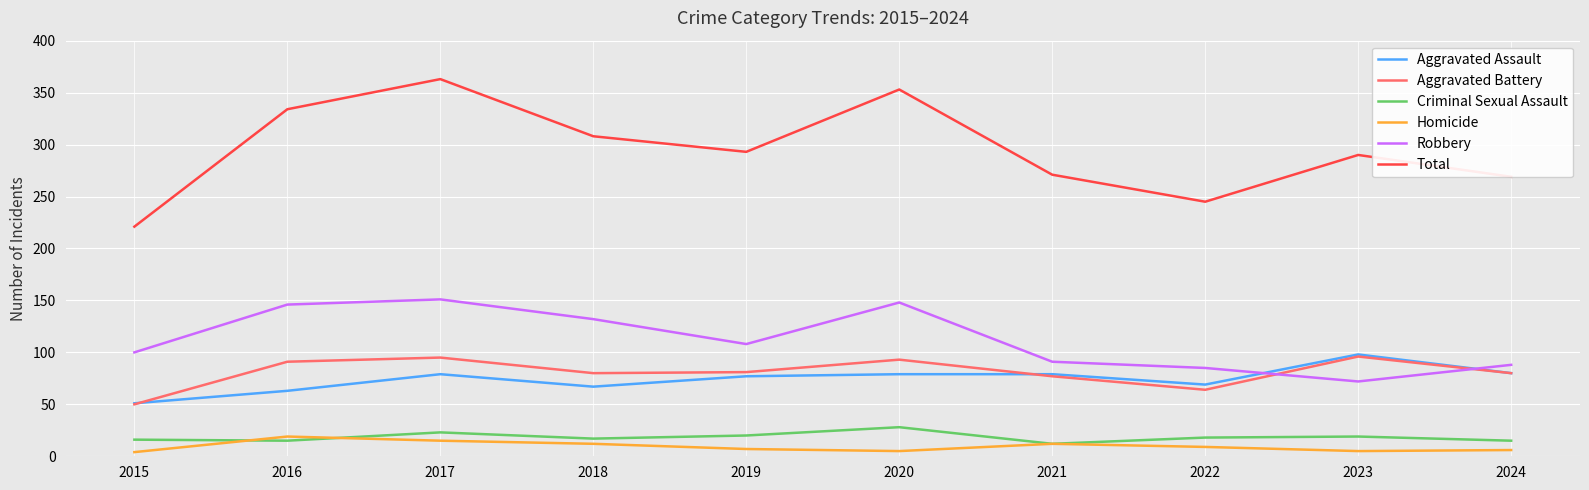

What are all the series names shown in the legend?

Aggravated Assault, Aggravated Battery, Criminal Sexual Assault, Homicide, Robbery, Total